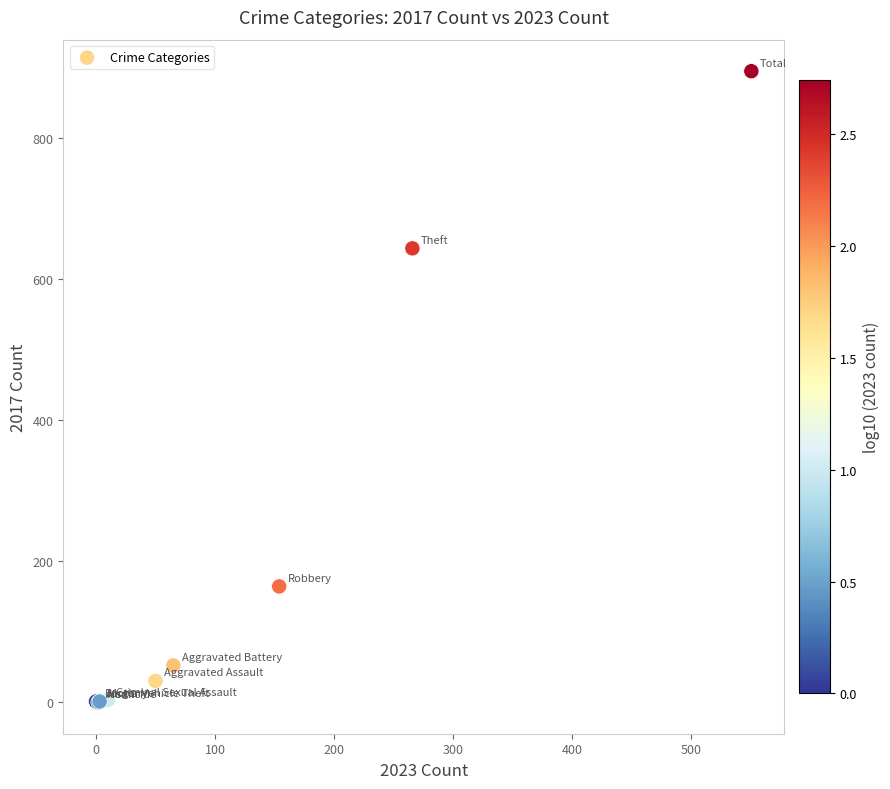

What Y value in the scatter plot is closest to 447?

643